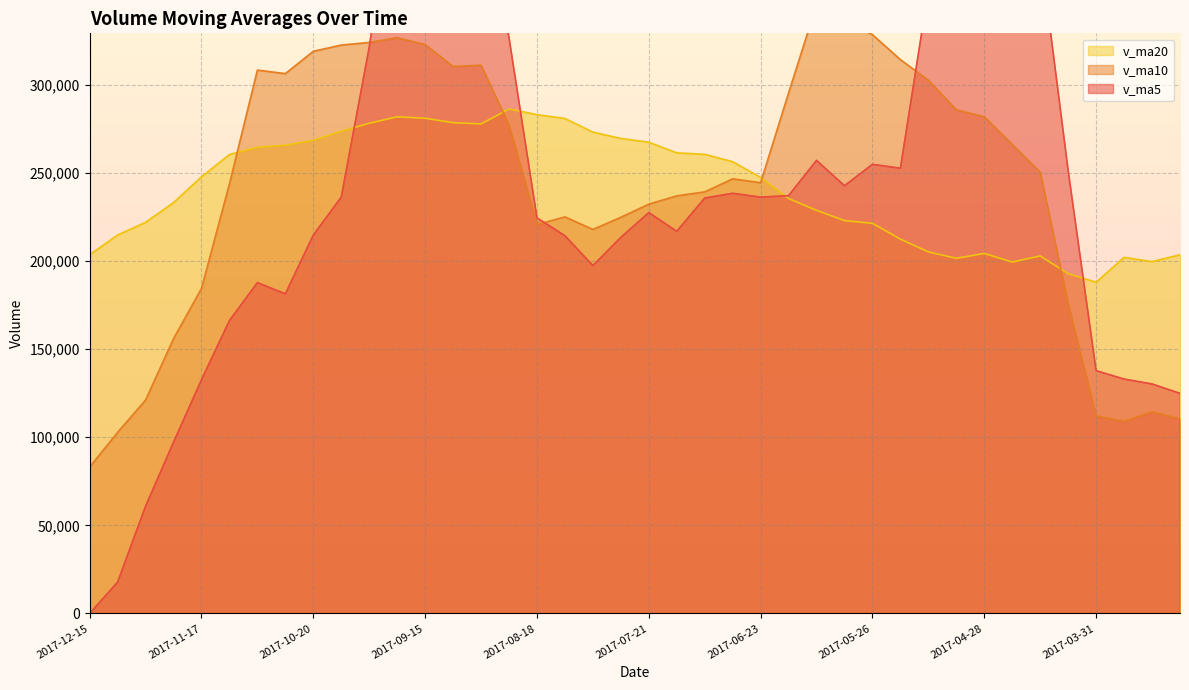

How many intersections are there between v_ma10 and v_ma5?

3